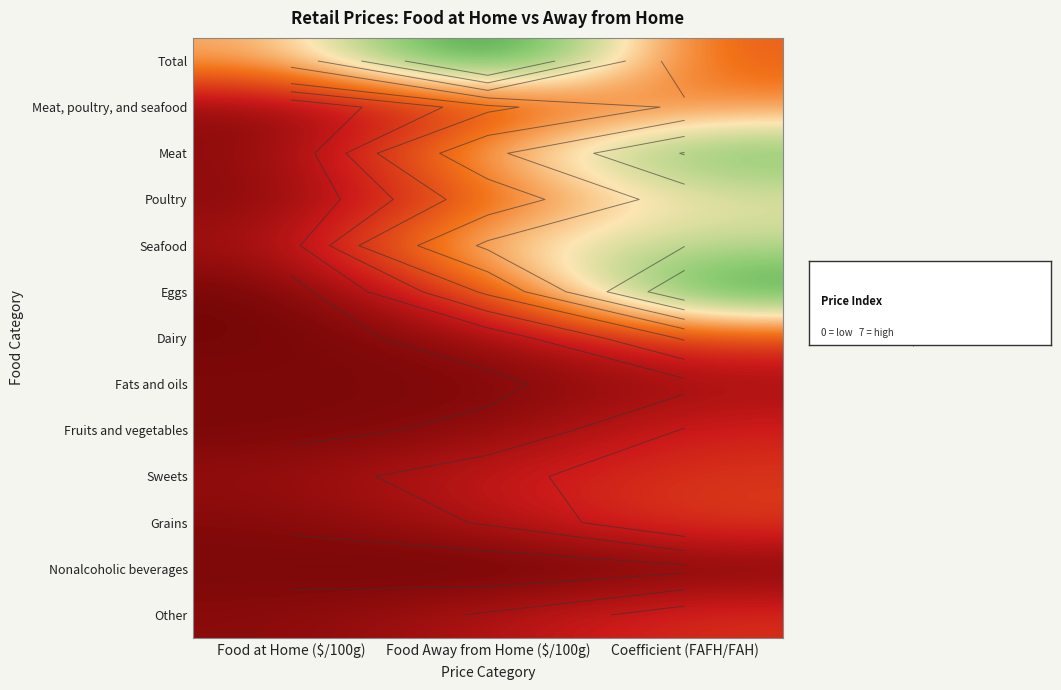

What is the difference between the highest and lowest values at Coefficient (FAFH/FAH)?

6.5